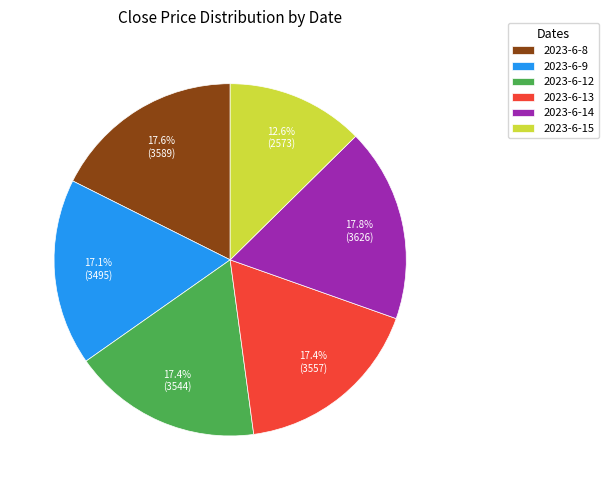

Does any single category account for the majority?

No